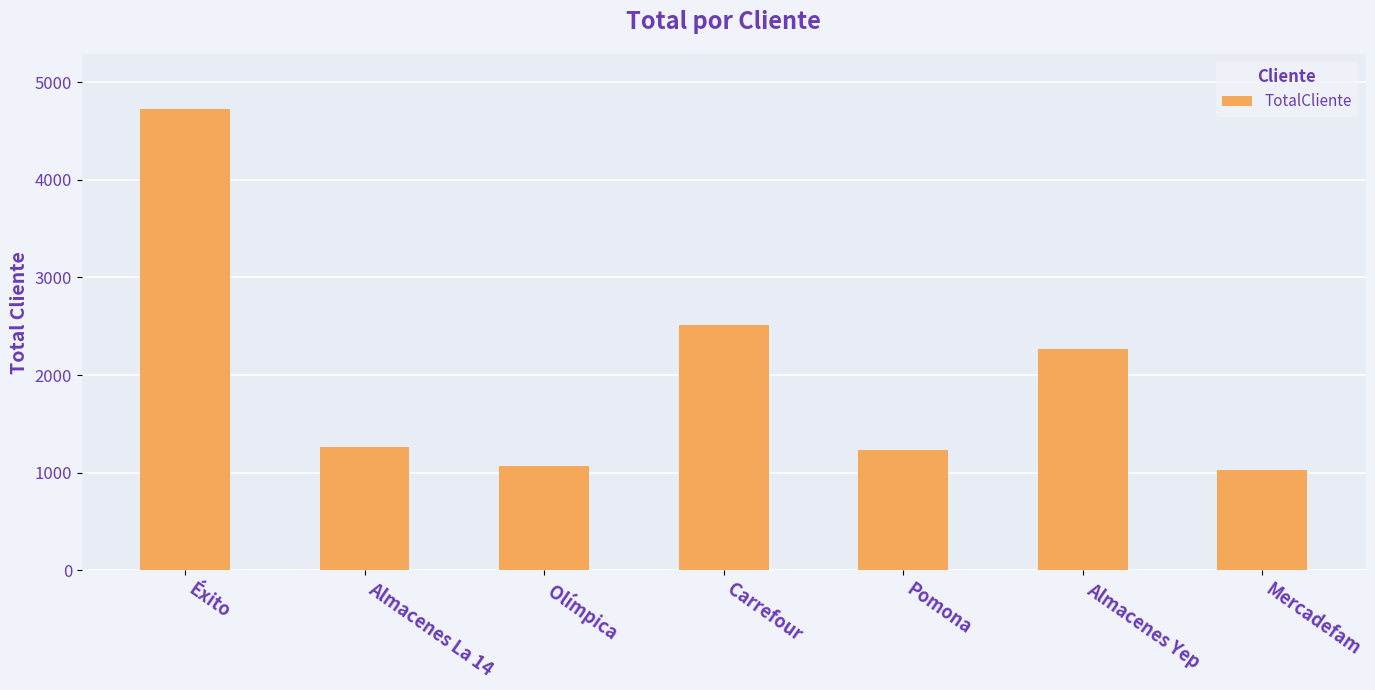

What is the change in value from Almacenes La 14 to Olímpica?

-194